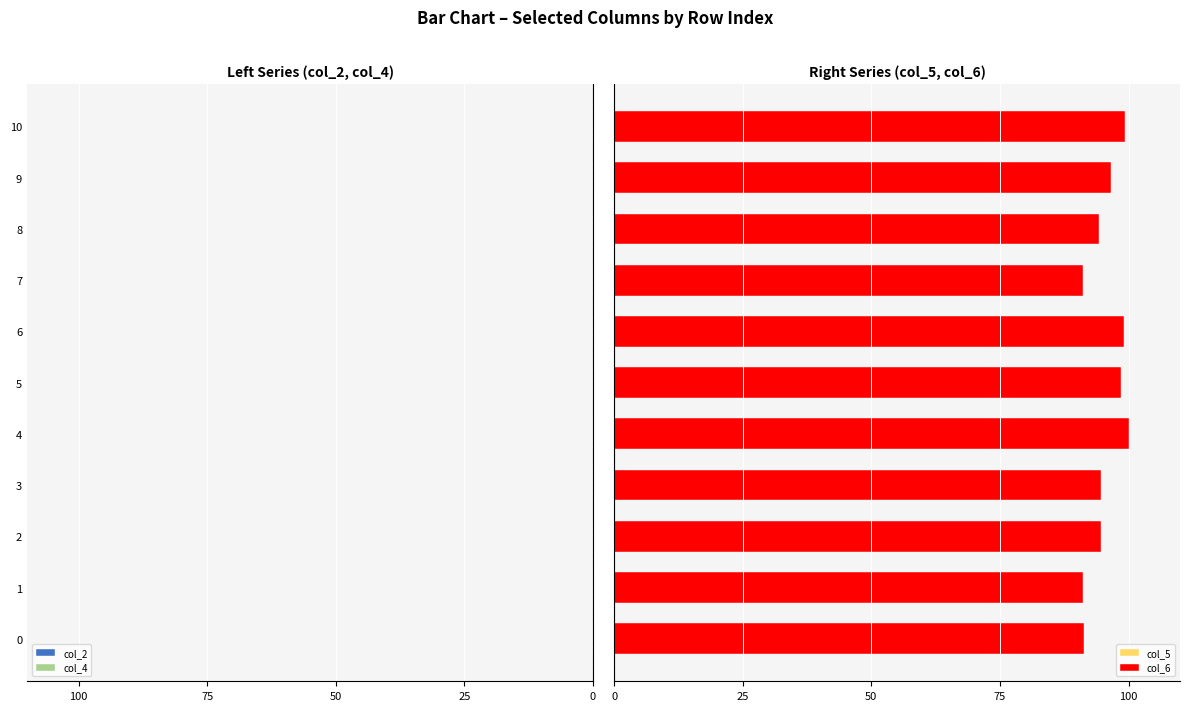

At how many categories does at least one series exceed 7?

11